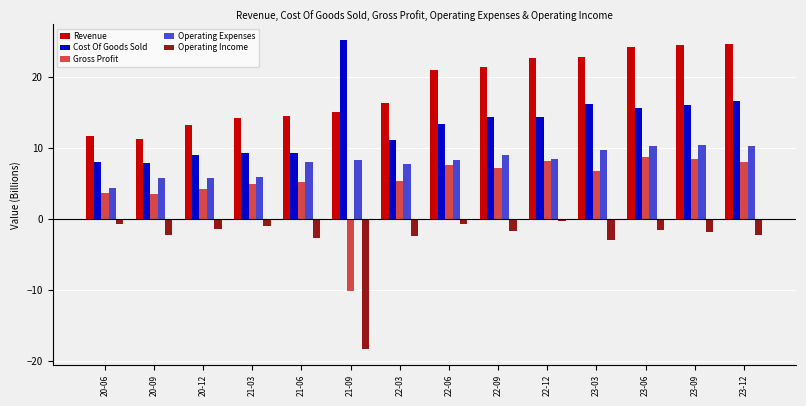

At which label does Operating Income reach its peak?

22-12